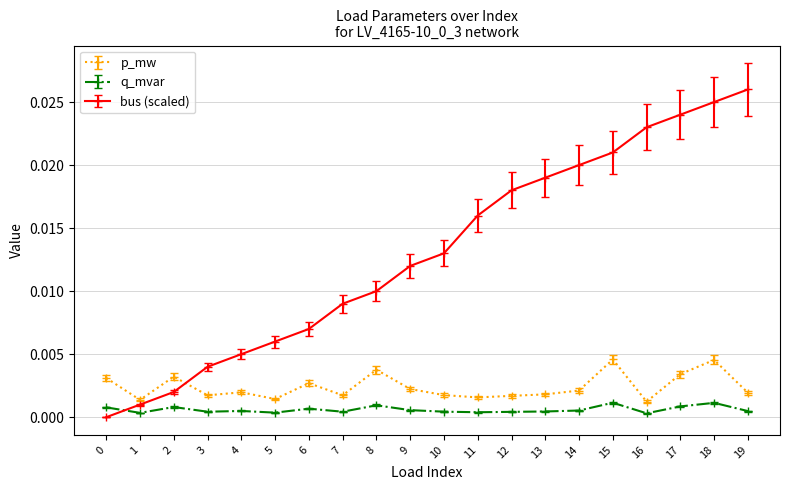

Which label corresponds to the largest value in the chart?

19